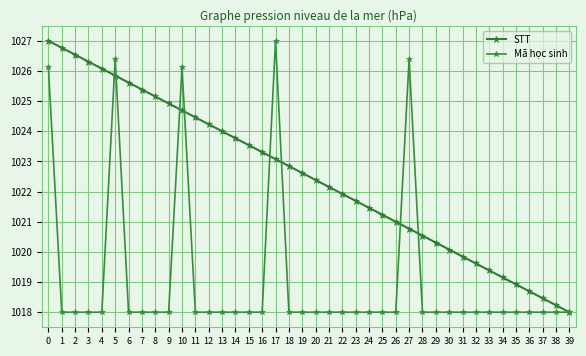

What is the maximum value for STT?

1027.0